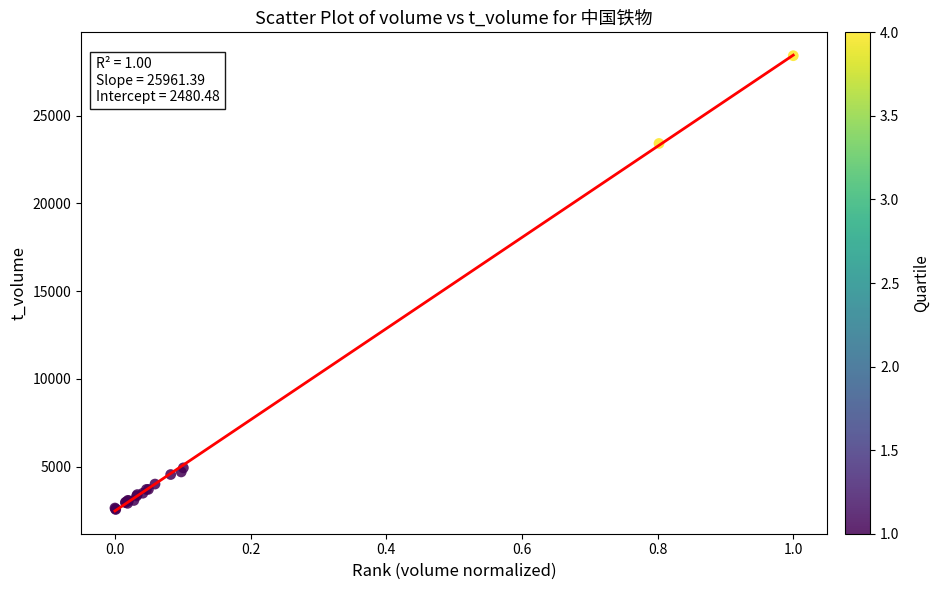

What Y value in the scatter plot is closest to 15485?

23411